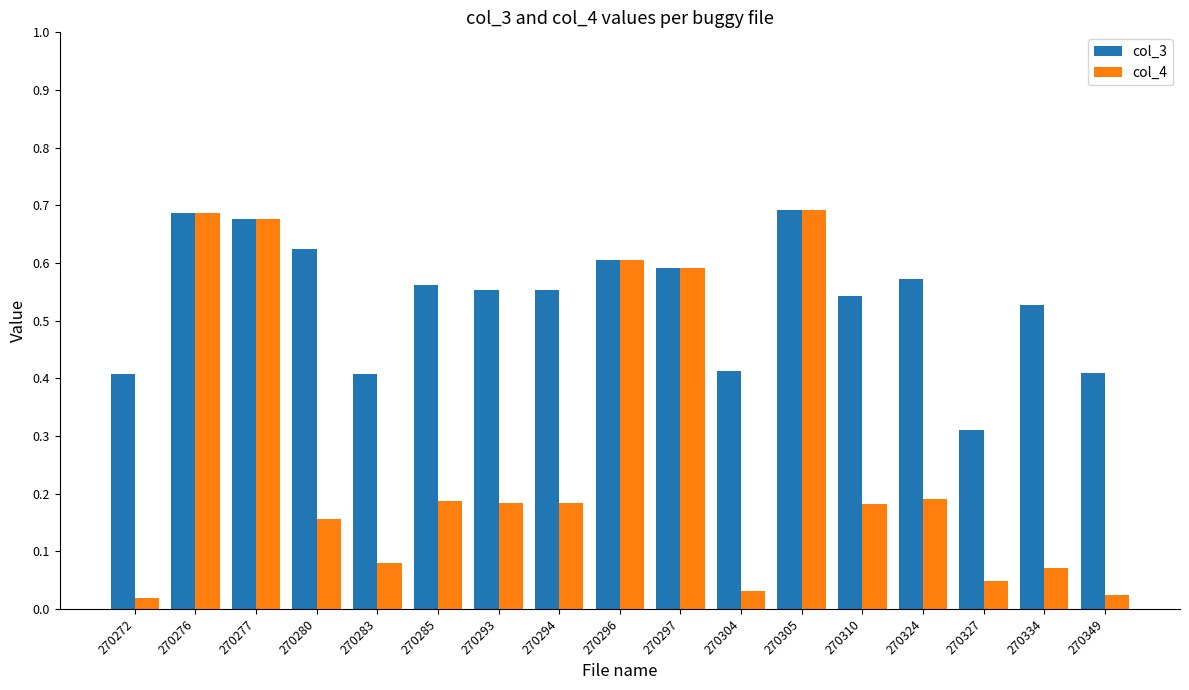

Which series has the widest spread of values?

col_4